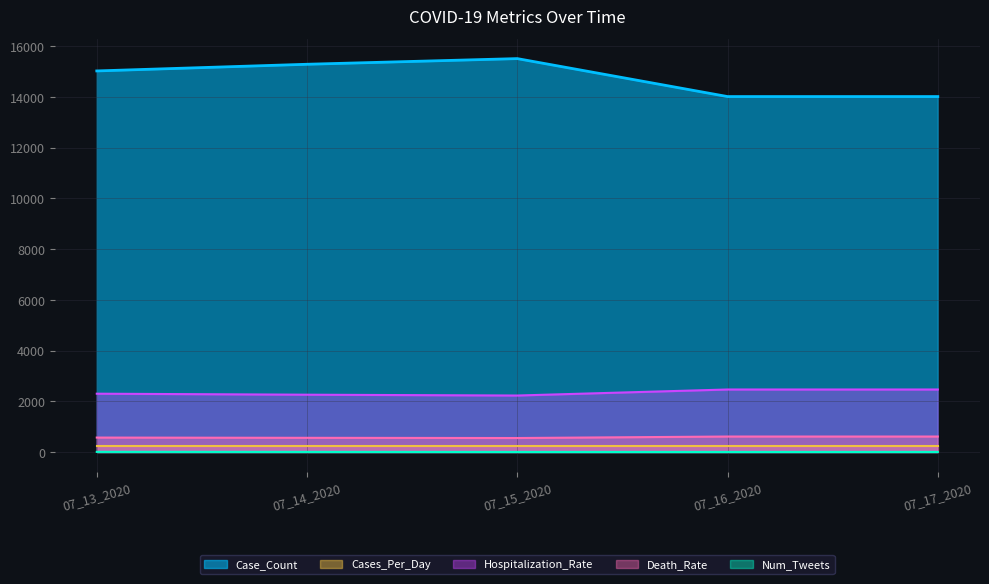

What is the maximum value shown in the chart?

15514.0